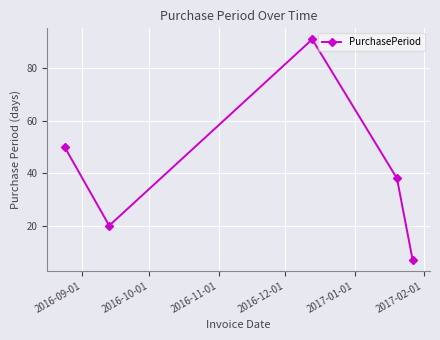

Does the chart display data point markers on the line(s)?

Yes